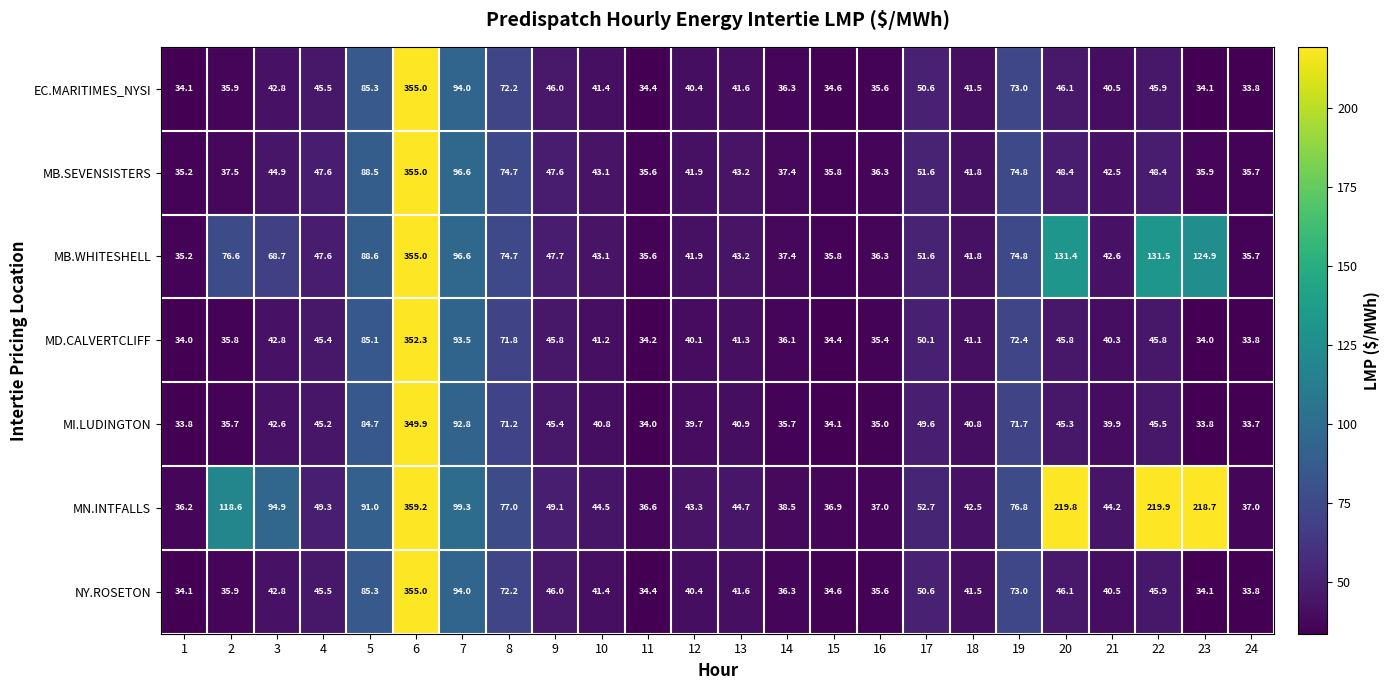

Where is MN.INTFALLS nearest to the value 197?

23